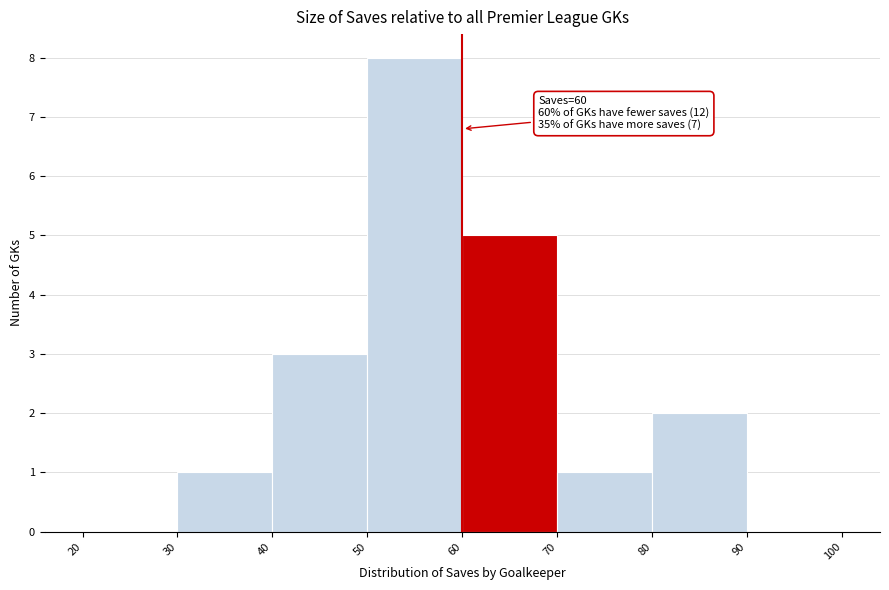

Which range on the x-axis has the tallest bar?

50 to 60